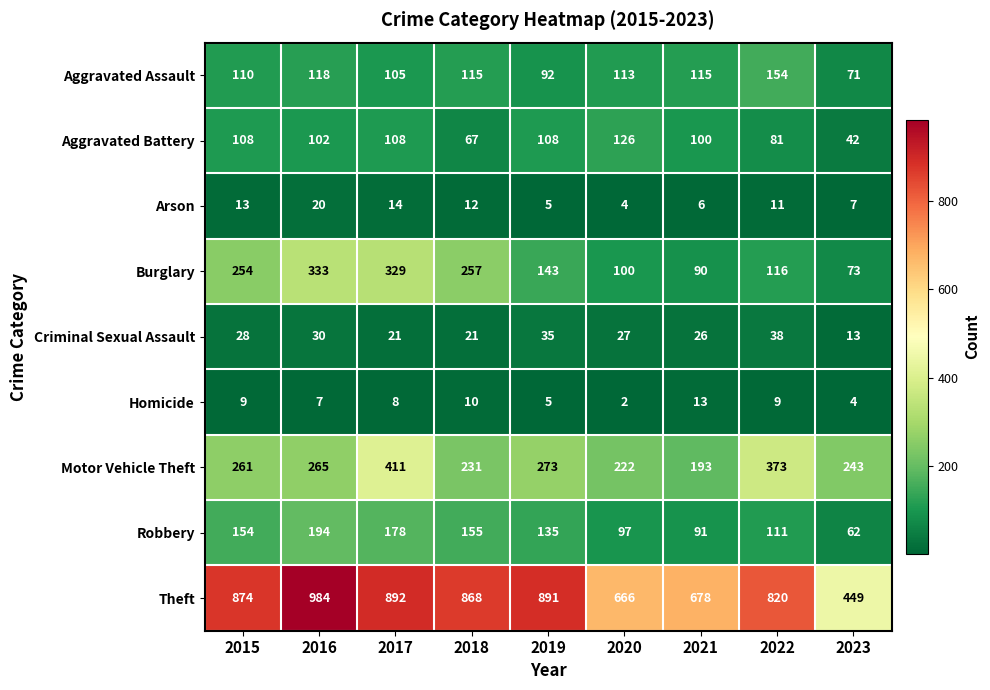

What is the sum of all Aggravated Assault values?

993